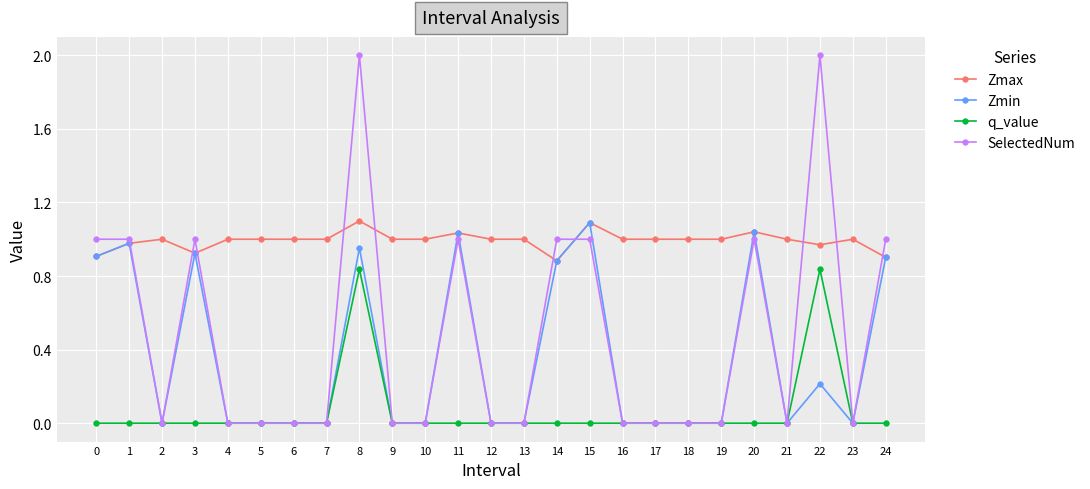

At which category is the sum across all series the highest?

8